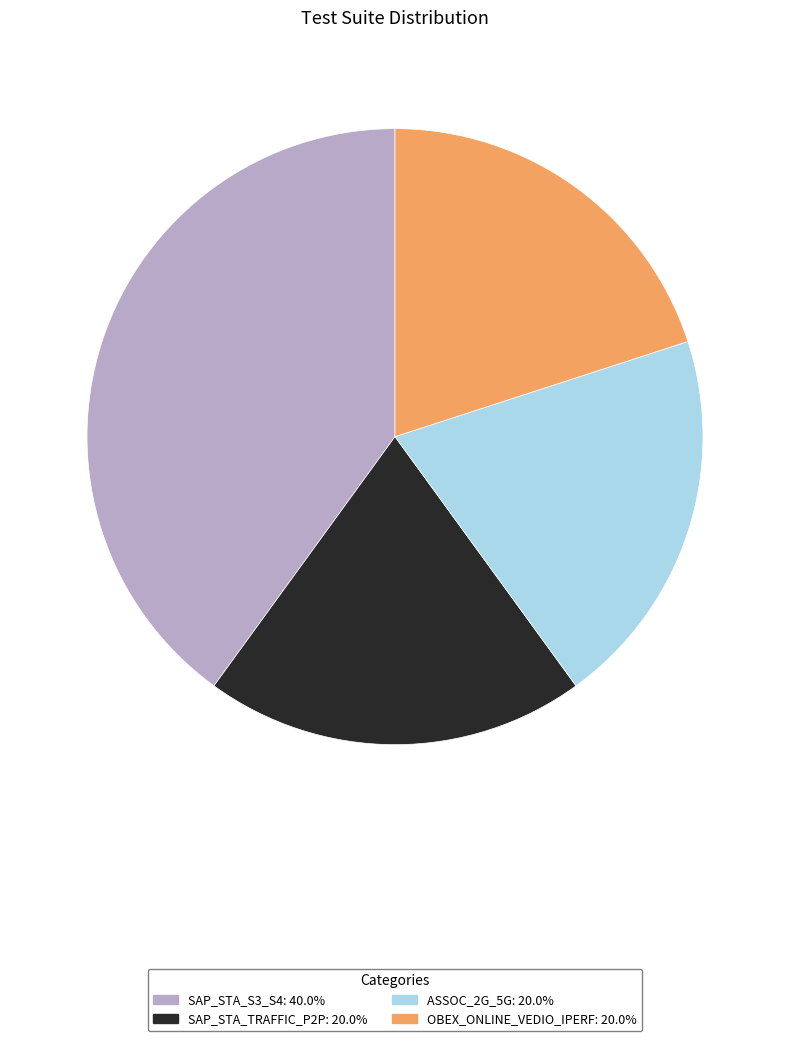

Which has a higher value, SAP_STA_S3_S4 or ASSOC_2G_5G?

SAP_STA_S3_S4